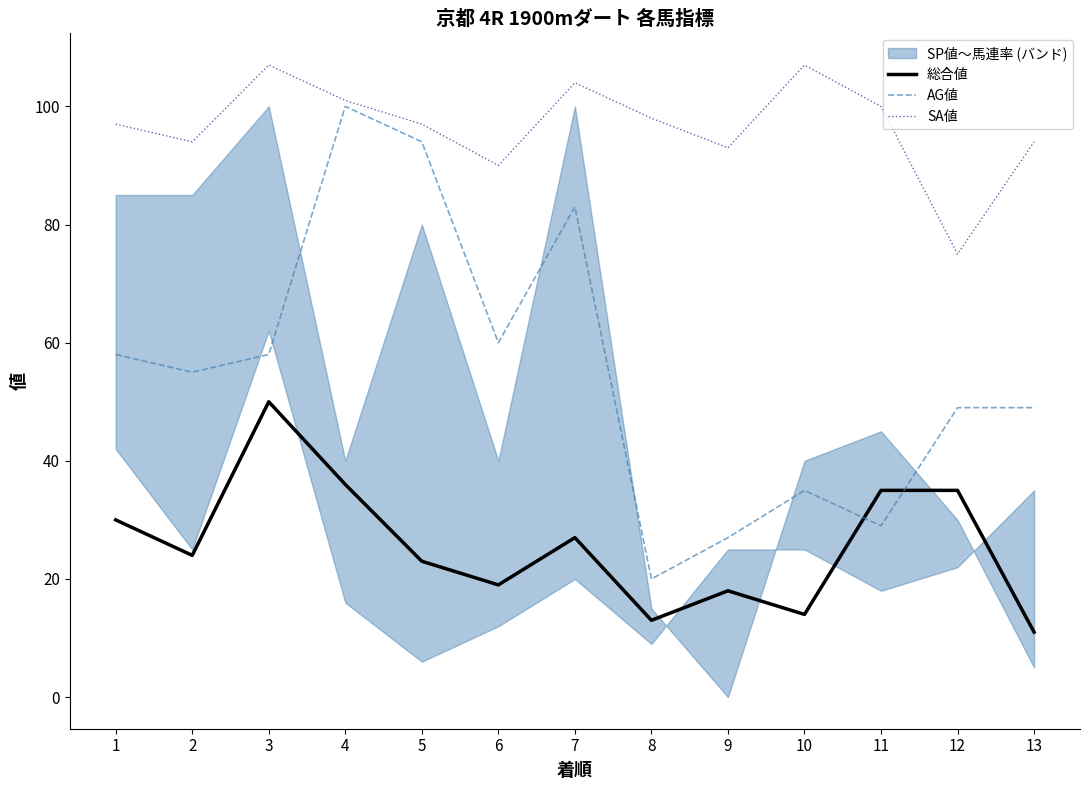

What is the lowest value of the 総合値 series?

11